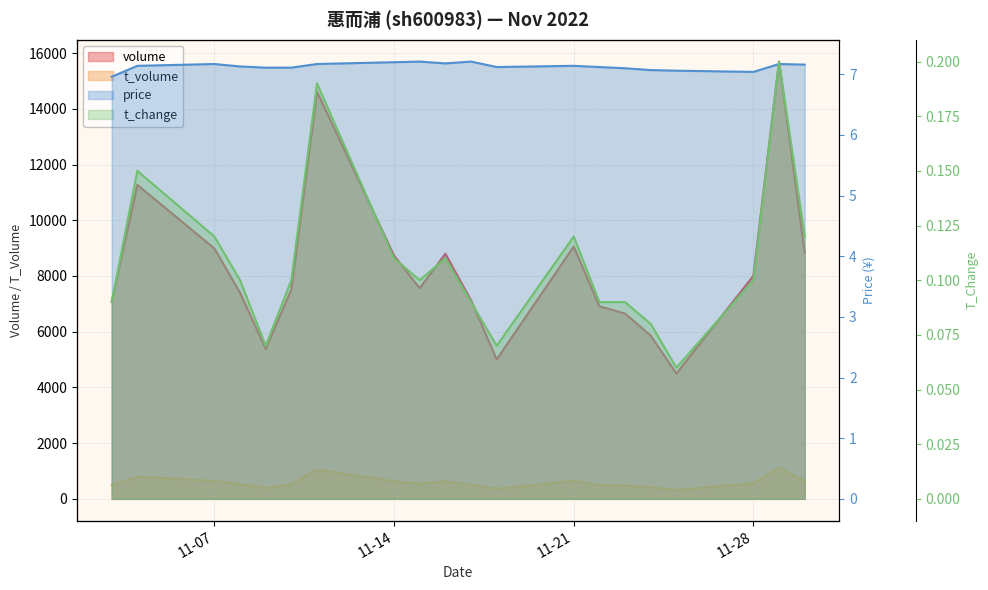

What value does the t_volume series have at 2022-11-04?

797.0